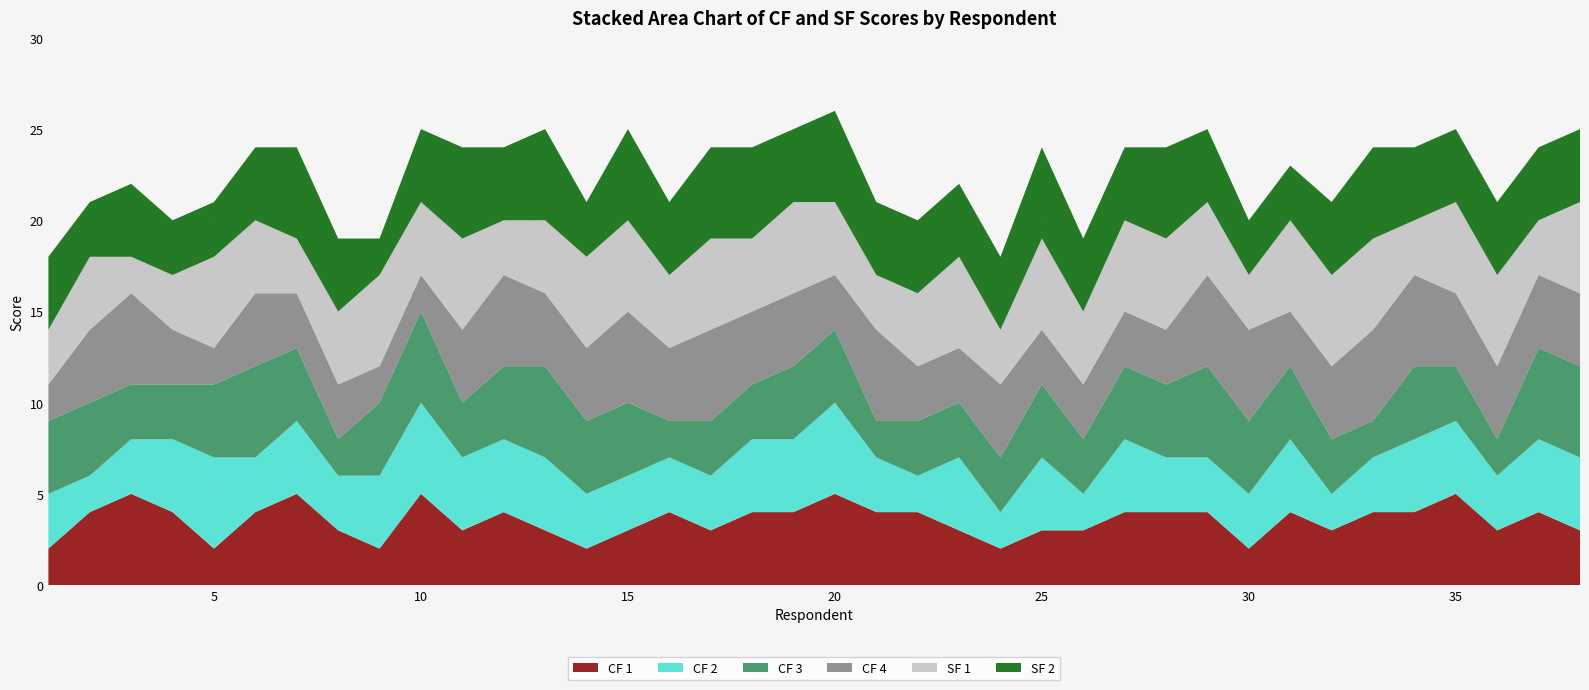

Reading left to right, extract all data points from this chart.

CF 1: 1=2	2=4	3=5	4=4	5=2	6=4	7=5	8=3	9=2	10=5	11=3	12=4	13=3	14=2	15=3	16=4	17=3	18=4	19=4	20=5	21=4	22=4	23=3	24=2	25=3	26=3	27=4	28=4	29=4	30=2	31=4	32=3	33=4	34=4	35=5	36=3	37=4	38=3
CF 2: 1=3	2=2	3=3	4=4	5=5	6=3	7=4	8=3	9=4	10=5	11=4	12=4	13=4	14=3	15=3	16=3	17=3	18=4	19=4	20=5	21=3	22=2	23=4	24=2	25=4	26=2	27=4	28=3	29=3	30=3	31=4	32=2	33=3	34=4	35=4	36=3	37=4	38=4
CF 3: 1=4	2=4	3=3	4=3	5=4	6=5	7=4	8=2	9=4	10=5	11=3	12=4	13=5	14=4	15=4	16=2	17=3	18=3	19=4	20=4	21=2	22=3	23=3	24=3	25=4	26=3	27=4	28=4	29=5	30=4	31=4	32=3	33=2	34=4	35=3	36=2	37=5	38=5
CF 4: 1=2	2=4	3=5	4=3	5=2	6=4	7=3	8=3	9=2	10=2	11=4	12=5	13=4	14=4	15=5	16=4	17=5	18=4	19=4	20=3	21=5	22=3	23=3	24=4	25=3	26=3	27=3	28=3	29=5	30=5	31=3	32=4	33=5	34=5	35=4	36=4	37=4	38=4
SF 1: 1=3	2=4	3=2	4=3	5=5	6=4	7=3	8=4	9=5	10=4	11=5	12=3	13=4	14=5	15=5	16=4	17=5	18=4	19=5	20=4	21=3	22=4	23=5	24=3	25=5	26=4	27=5	28=5	29=4	30=3	31=5	32=5	33=5	34=3	35=5	36=5	37=3	38=5
SF 2: 1=4	2=3	3=4	4=3	5=3	6=4	7=5	8=4	9=2	10=4	11=5	12=4	13=5	14=3	15=5	16=4	17=5	18=5	19=4	20=5	21=4	22=4	23=4	24=4	25=5	26=4	27=4	28=5	29=4	30=3	31=3	32=4	33=5	34=4	35=4	36=4	37=4	38=4